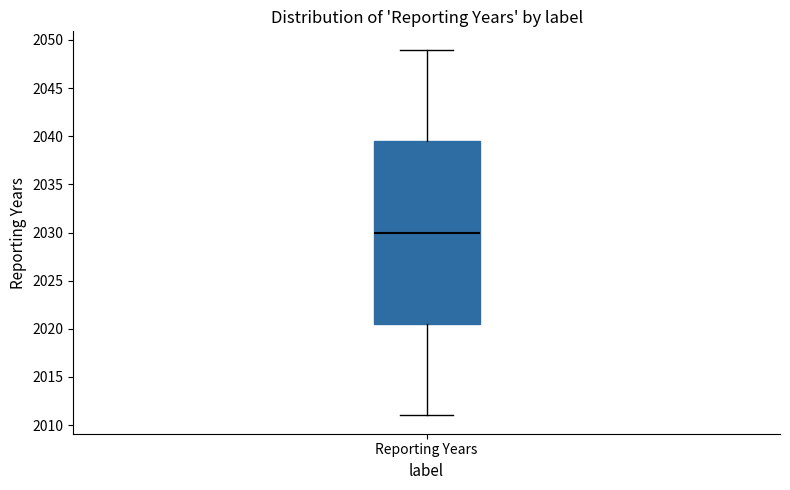

Read this box plot against the y-axis: the position of the median line, the range covered by the box, and the ends of both whiskers. The values are not printed on the chart, so give them approximately, as read against the axis.

median 2030.0, box 2020.5 to 2039.5, whiskers 2011.0 to 2049.0